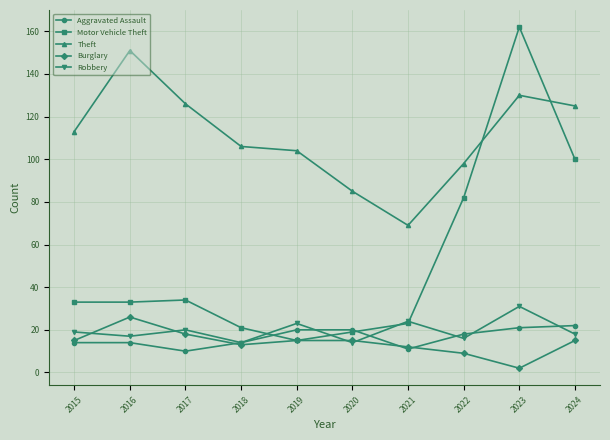

Which category has the lowest value in the Burglary series?

2023